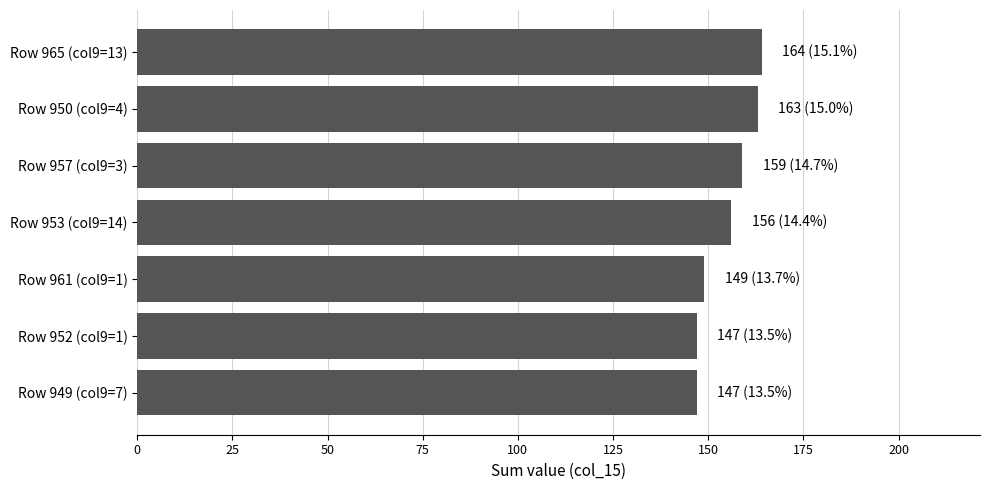

Where is the data nearest to the value 155?

Row 953 (col9=14)